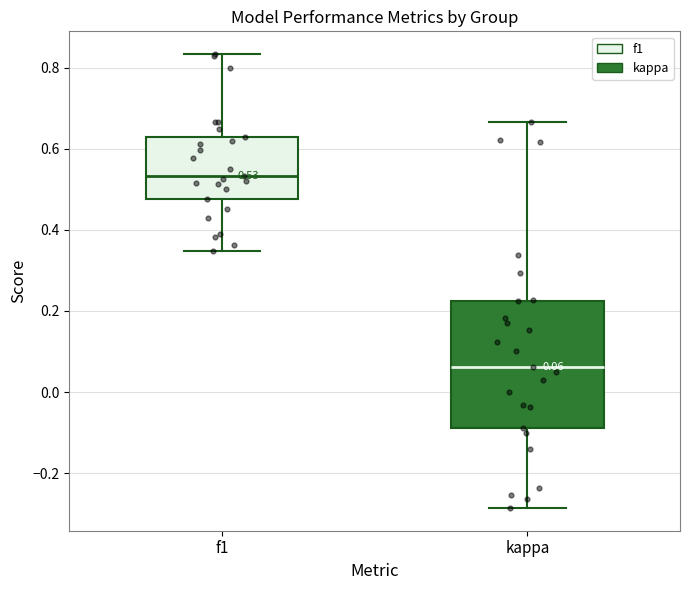

Comparing the boxes themselves (not the whiskers), which one is the tallest?

kappa